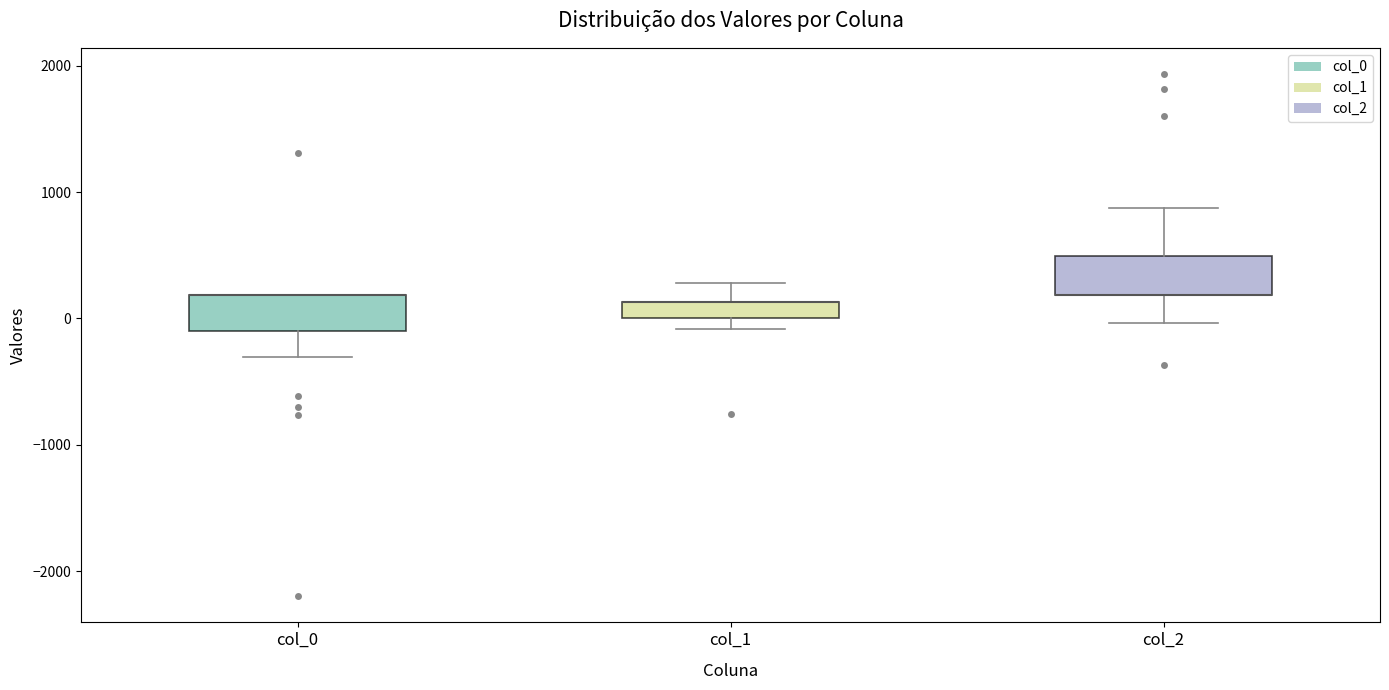

Where is the lower edge of the box for col_0 on the y-axis? The values are not printed on the chart, so give them approximately, as read against the axis.

-100